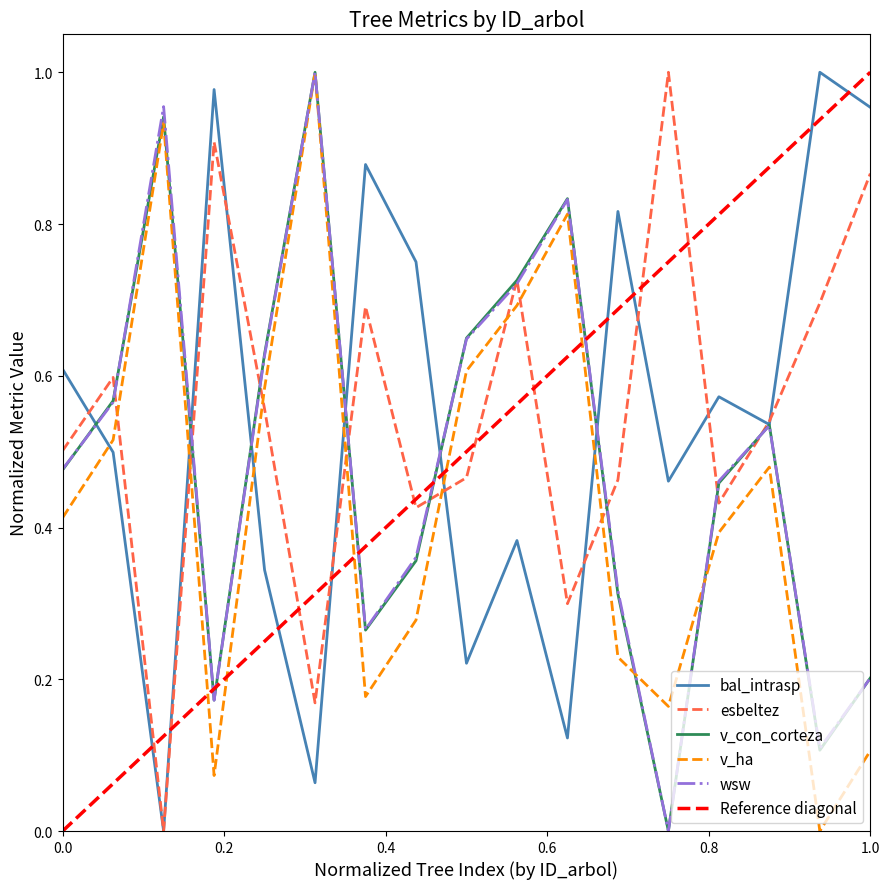

After their last crossing, which series has the higher values: v_ha or esbeltez?

esbeltez